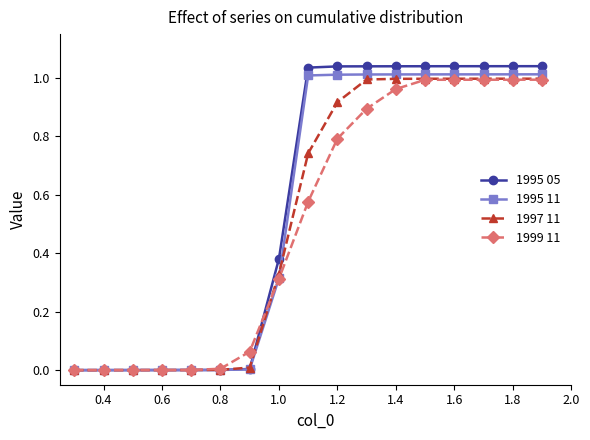

Which series has the largest range (max minus min)?

1995 05